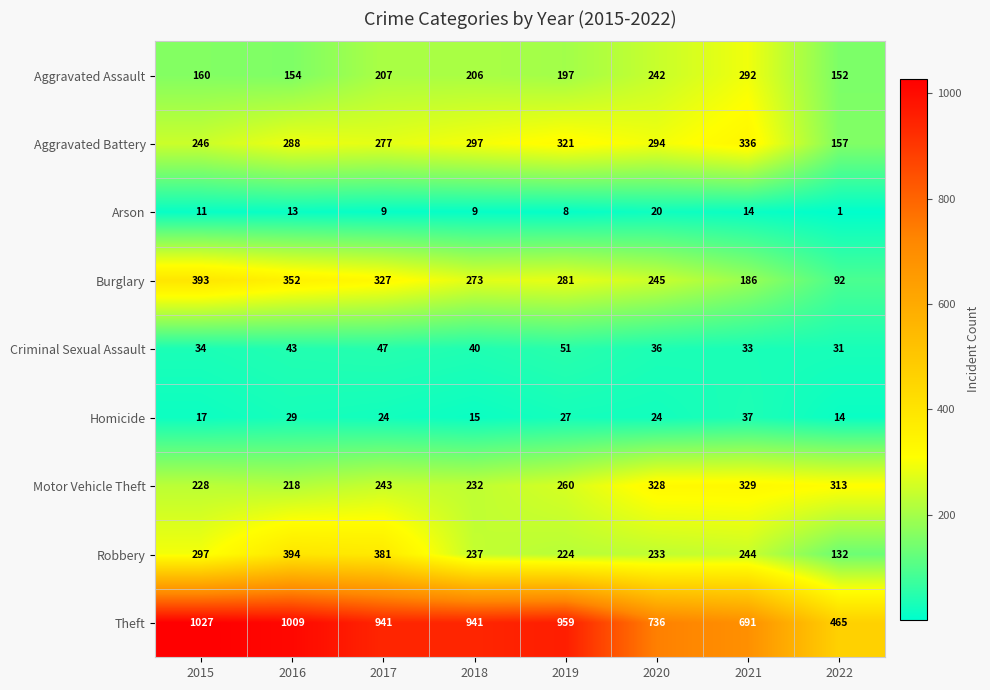

At which category does the chart reach its minimum across all series?

2022